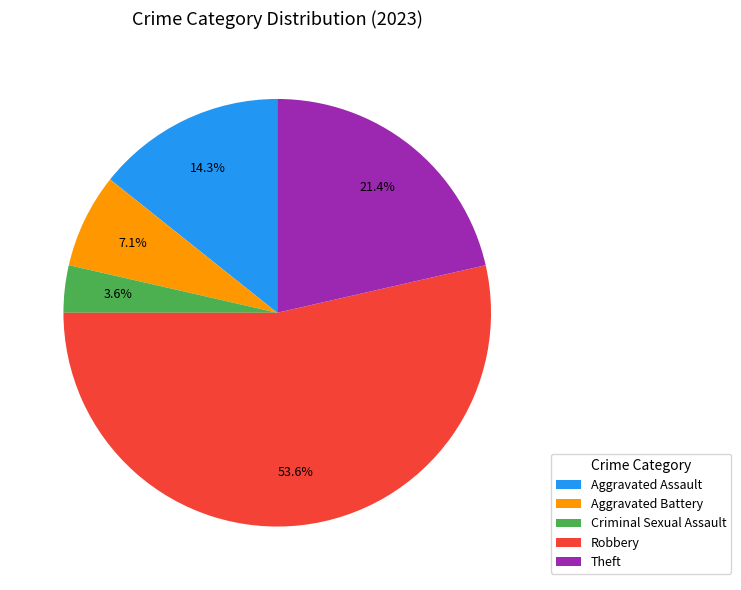

To the nearest percent, what is the combined percentage of Aggravated Battery and Robbery?

61%